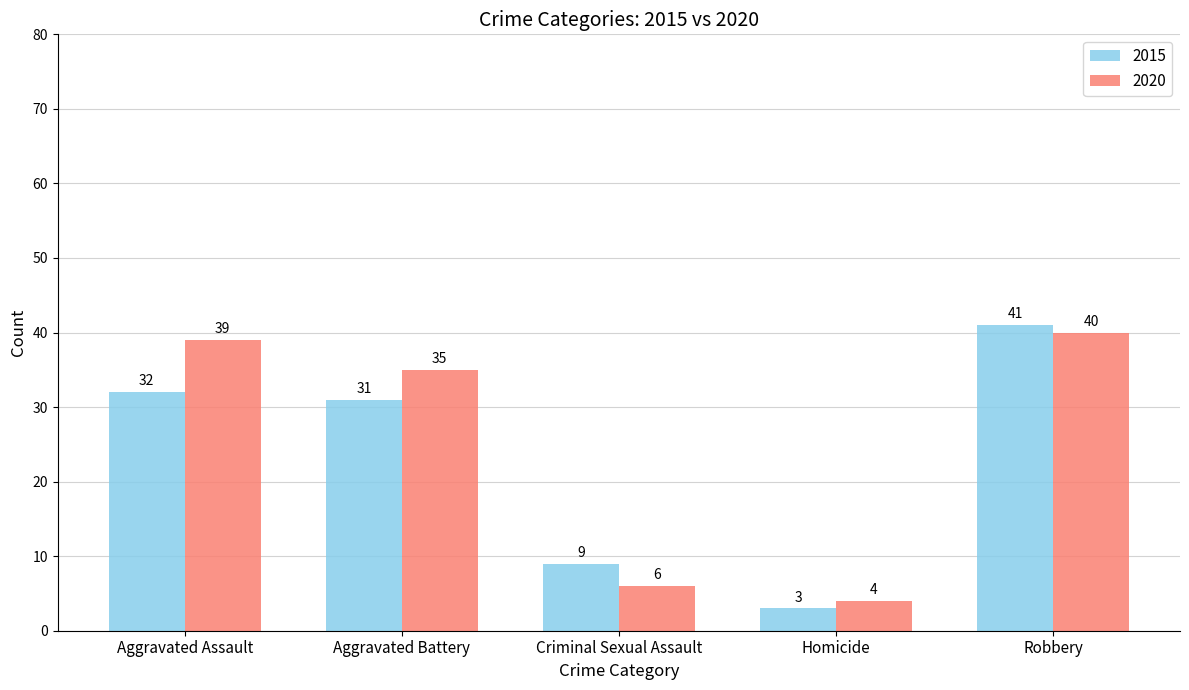

What is the spread (max minus min) of values at Aggravated Battery?

4